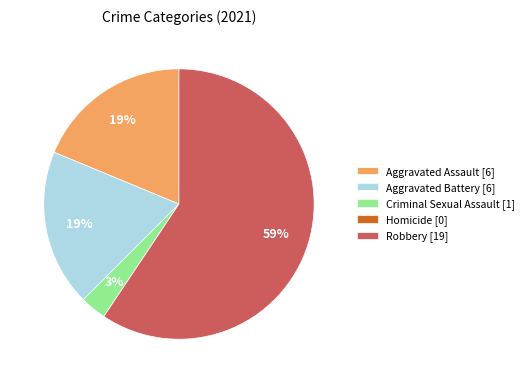

Is there any slice that represents more than half of the pie?

Yes